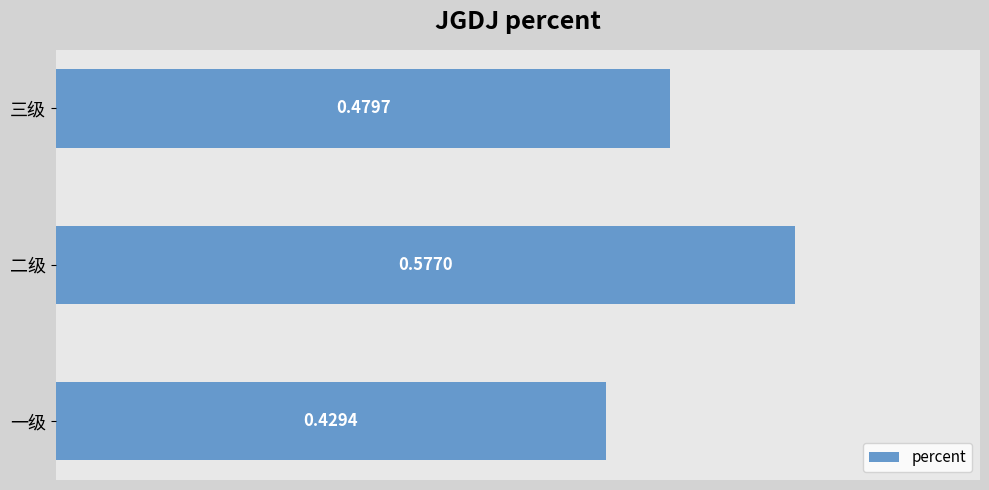

What is the sum of all values?

1.5